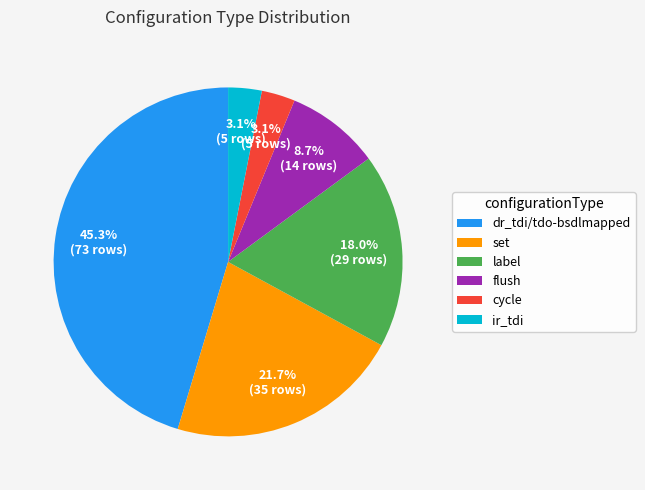

How many slices are in this pie chart?

6